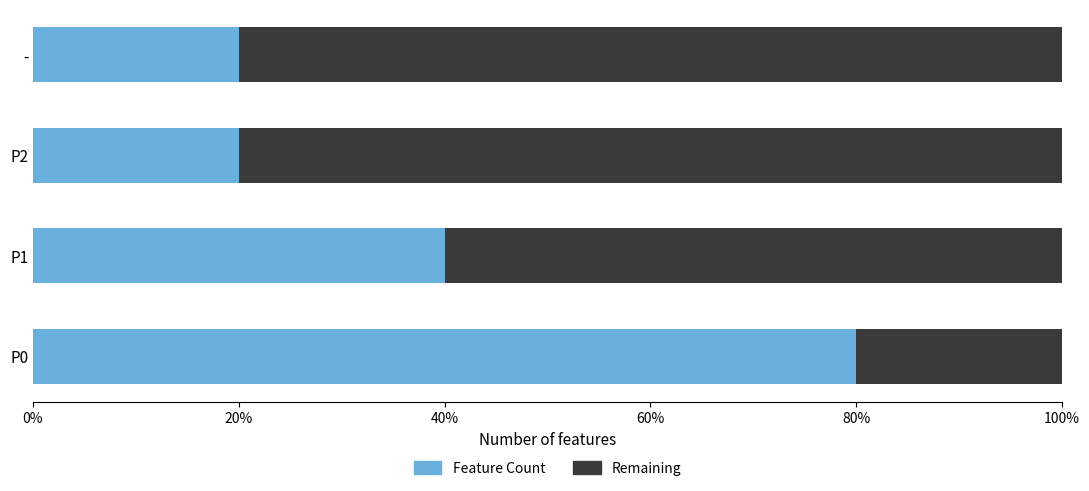

At how many categories does at least one series exceed 0?

4